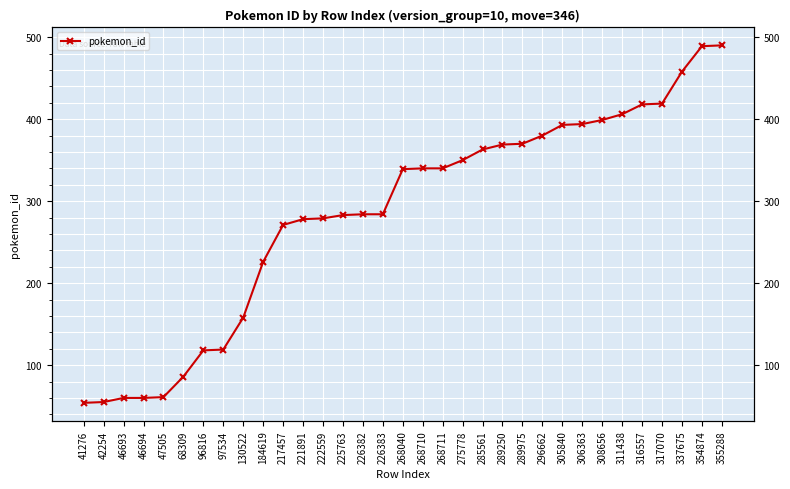

The value at 130522 is 55. True or false?

False